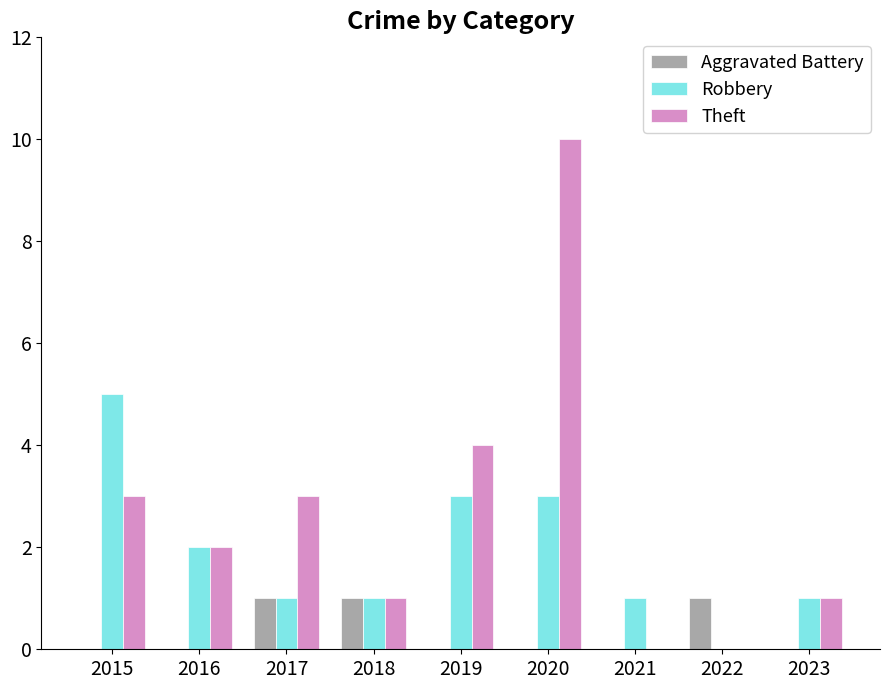

Reading right to left, what are all the values shown in this chart?

Aggravated Battery: 0	1	0	0	0	1	1	0	0
Robbery: 1	0	1	3	3	1	1	2	5
Theft: 1	0	0	10	4	1	3	2	3